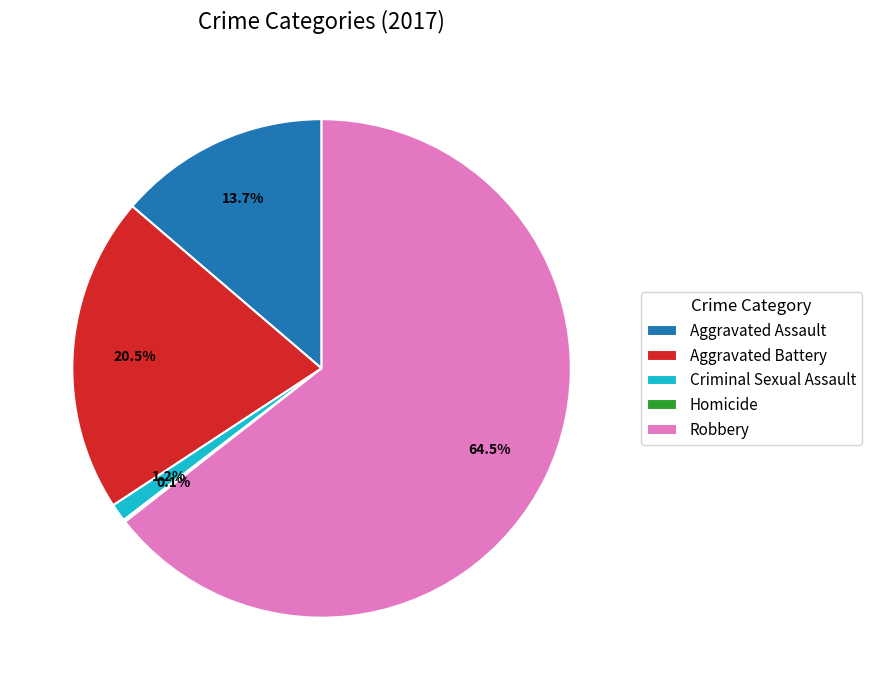

Combined, what portion of the pie is Robbery and Aggravated Battery?

85.0%